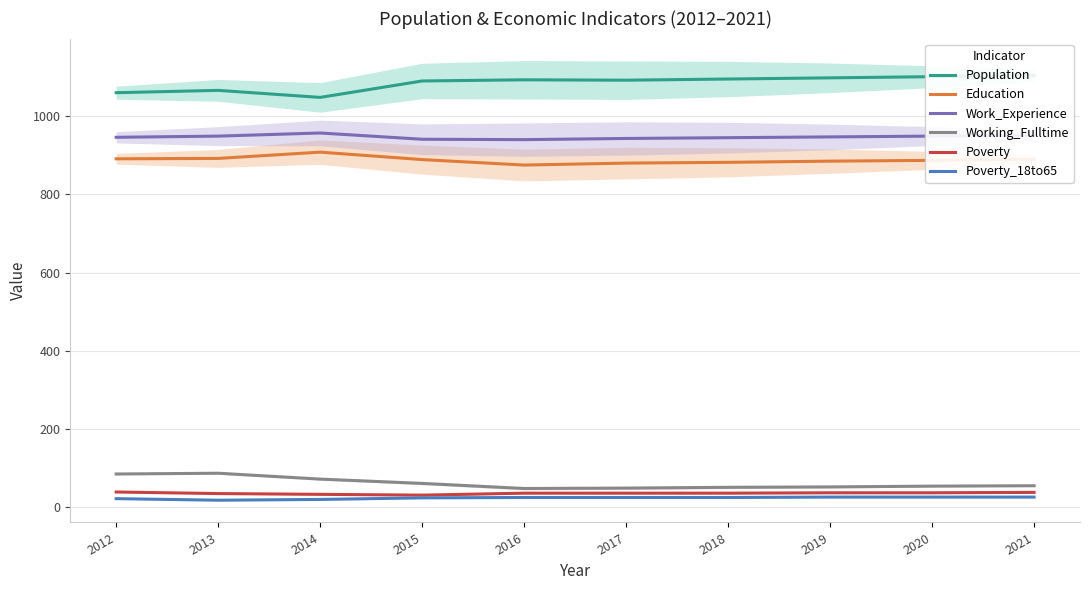

What is the difference between the Education values at 2018 and 2013?

10